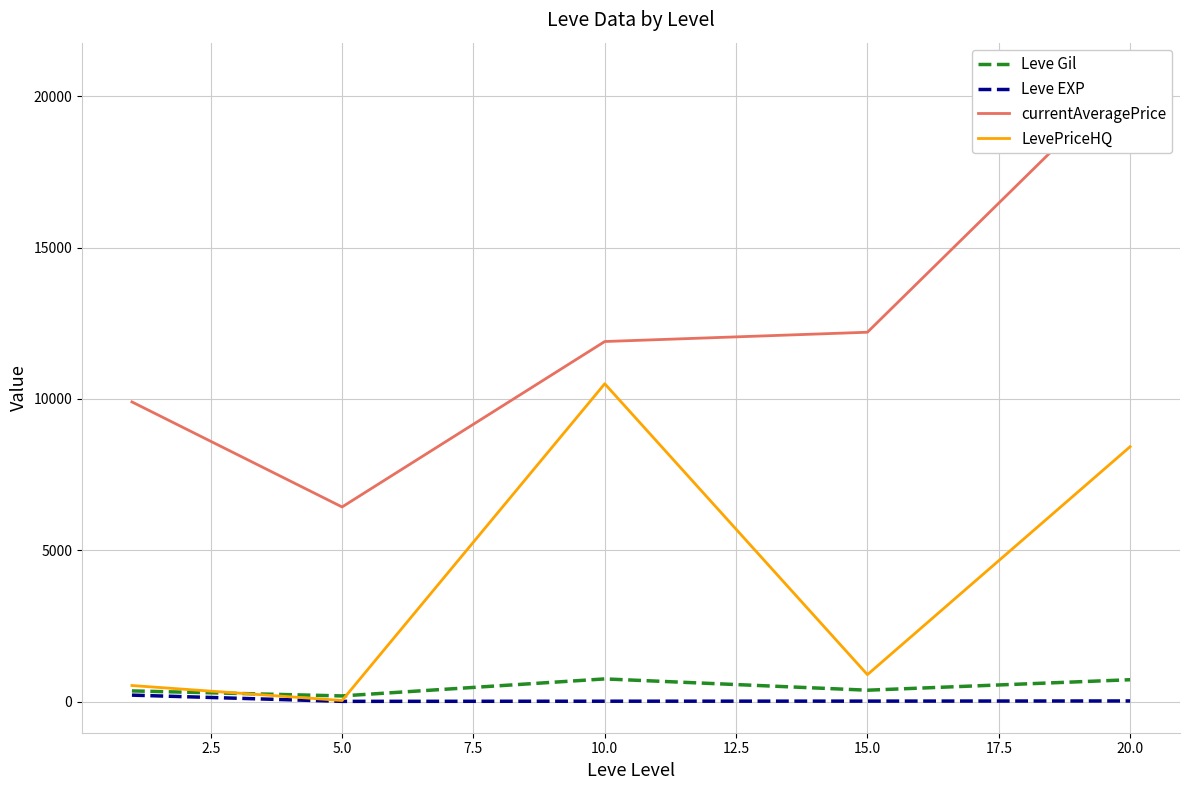

What are all the series names shown in the legend?

Leve Gil, Leve EXP, currentAveragePrice, LevePriceHQ